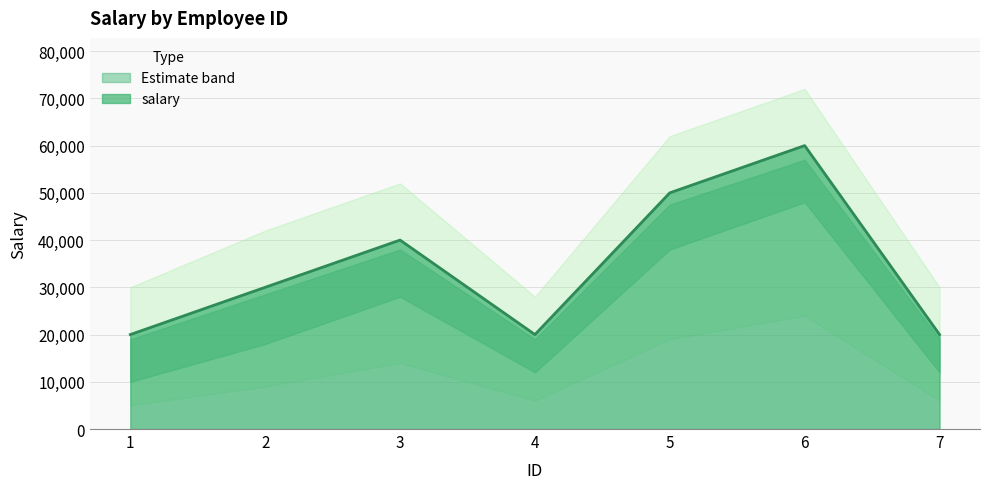

What is the value of the 4th point from the left?

20000